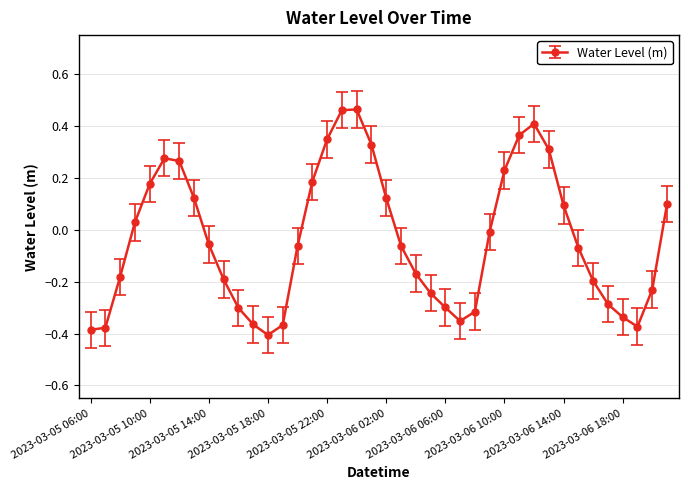

True or false: the data has more than 0 interior local peaks.

True